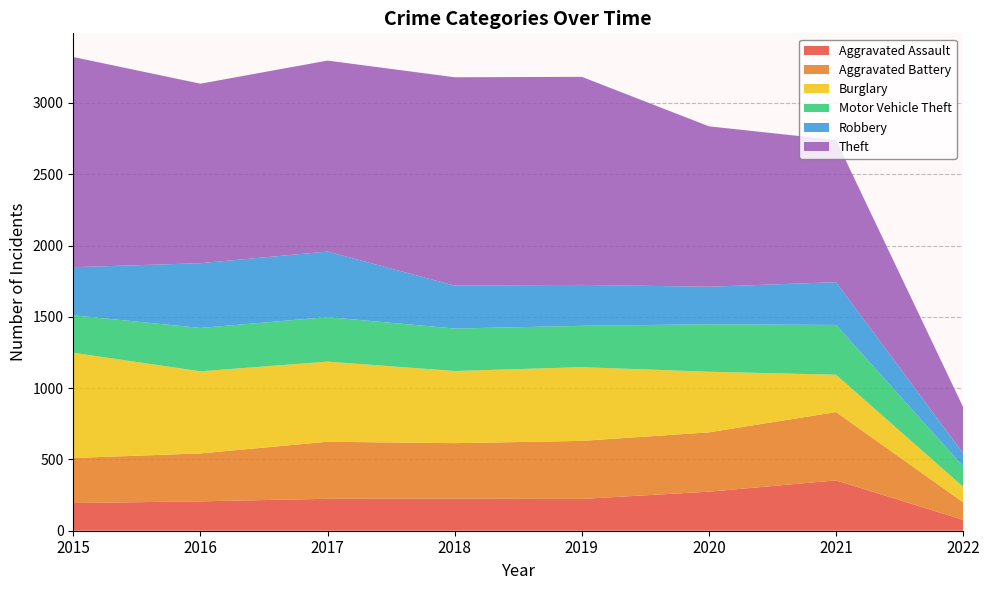

Reading left to right, what are all the values shown in this chart?

Aggravated Assault: 2015=194	2016=206	2017=224	2018=225	2019=223	2020=274	2021=353	2022=76
Aggravated Battery: 2015=316	2016=336	2017=400	2018=389	2019=407	2020=416	2021=479	2022=123
Burglary: 2015=738	2016=576	2017=562	2018=506	2019=517	2020=425	2021=262	2022=109
Motor Vehicle Theft: 2015=263	2016=304	2017=312	2018=298	2019=290	2020=333	2021=349	2022=143
Robbery: 2015=337	2016=454	2017=460	2018=301	2019=287	2020=263	2021=300	2022=92
Theft: 2015=1474	2016=1259	2017=1339	2018=1461	2019=1459	2020=1125	2021=997	2022=323